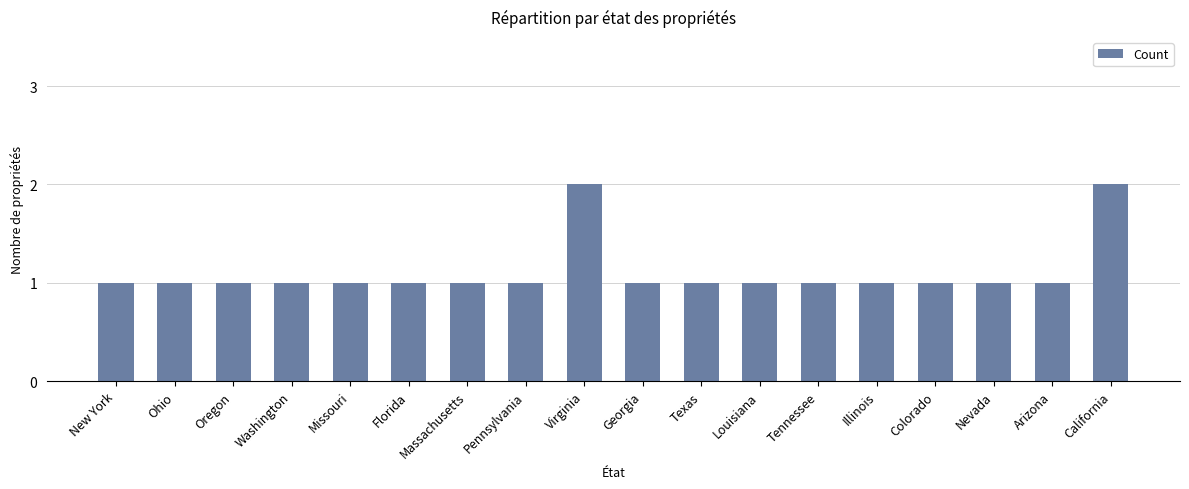

What is the label of the 7th bar from the left?

Massachusetts